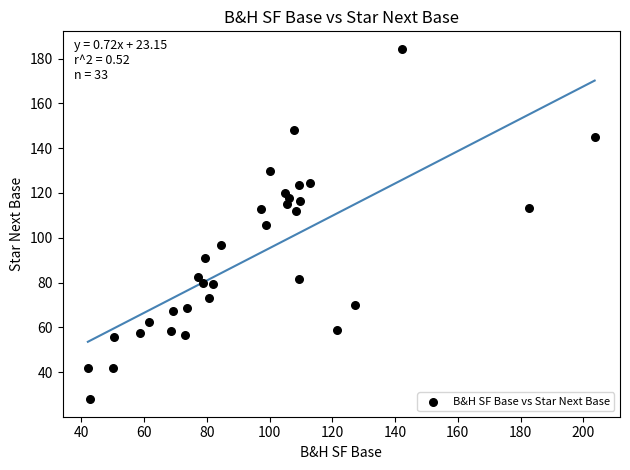

What is the range of Y values (max minus min)?

156.4